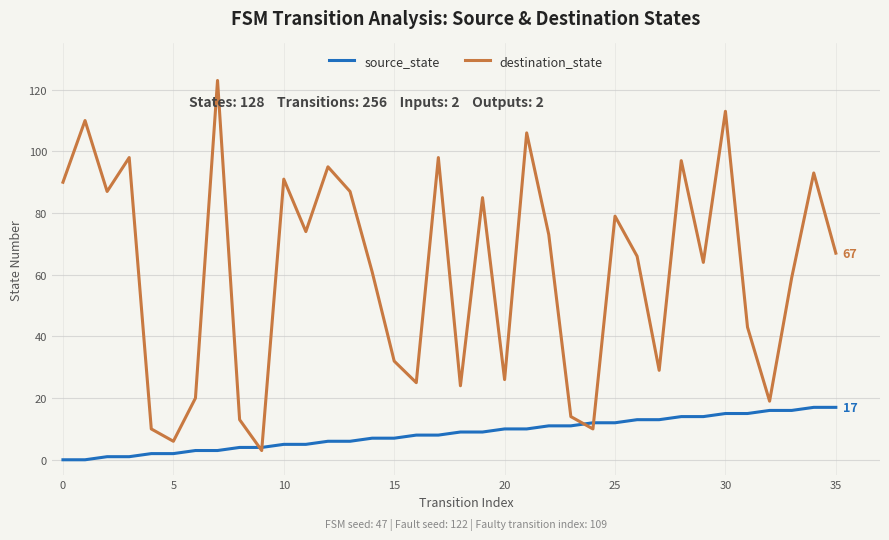

Rank the series by their maximum value, from lowest to highest.

source_state, destination_state